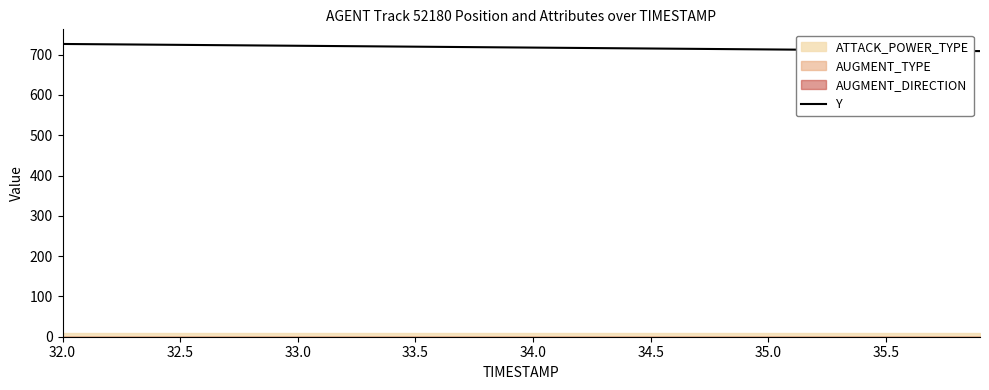

True or false: Y has a value of 719.8 at 33.5.

True